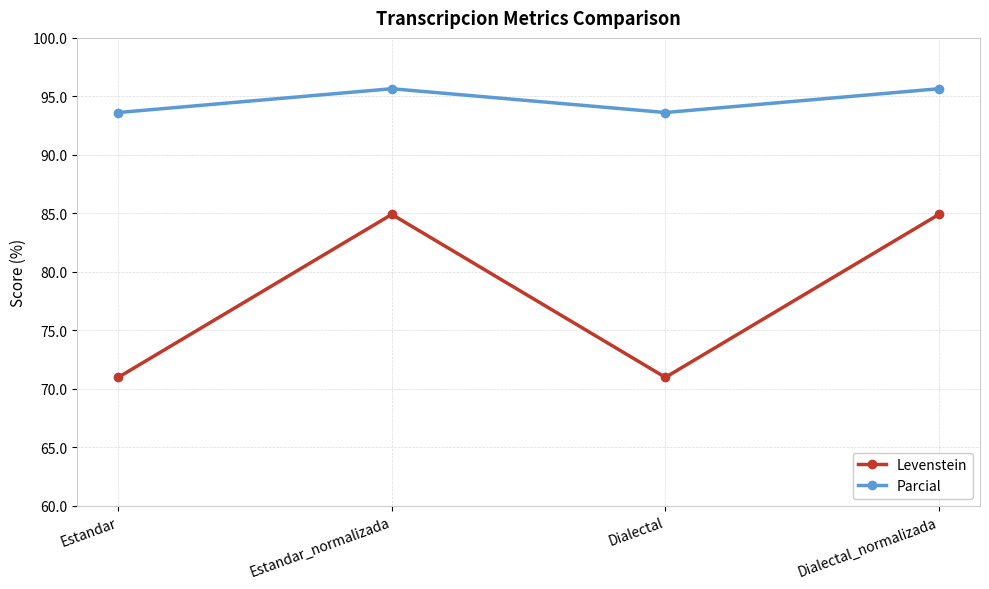

True or false: Levenstein and Parcial cross at least once.

False